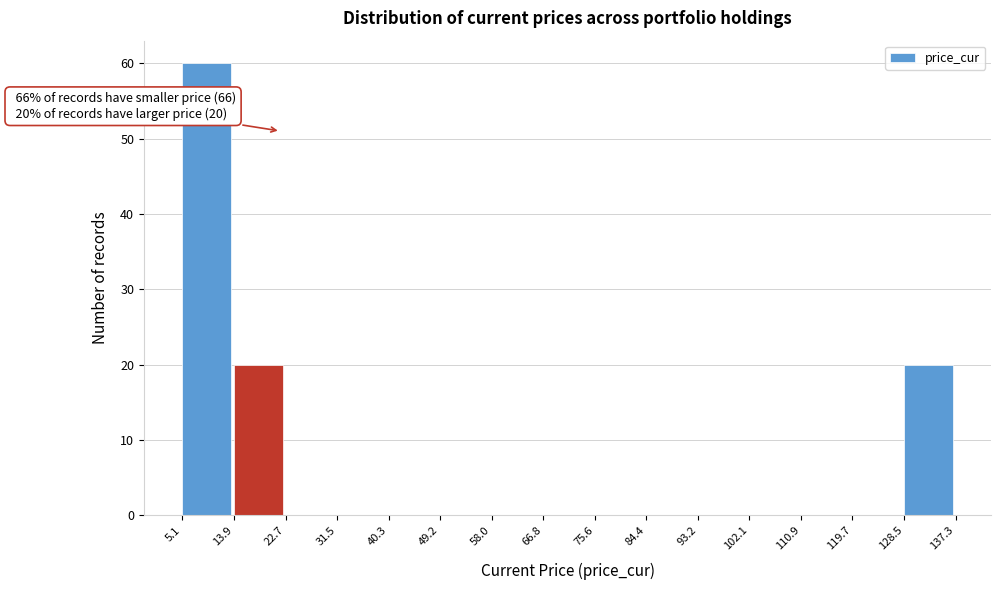

Over which range of the x-axis is the bar tallest?

5.1 to 13.9